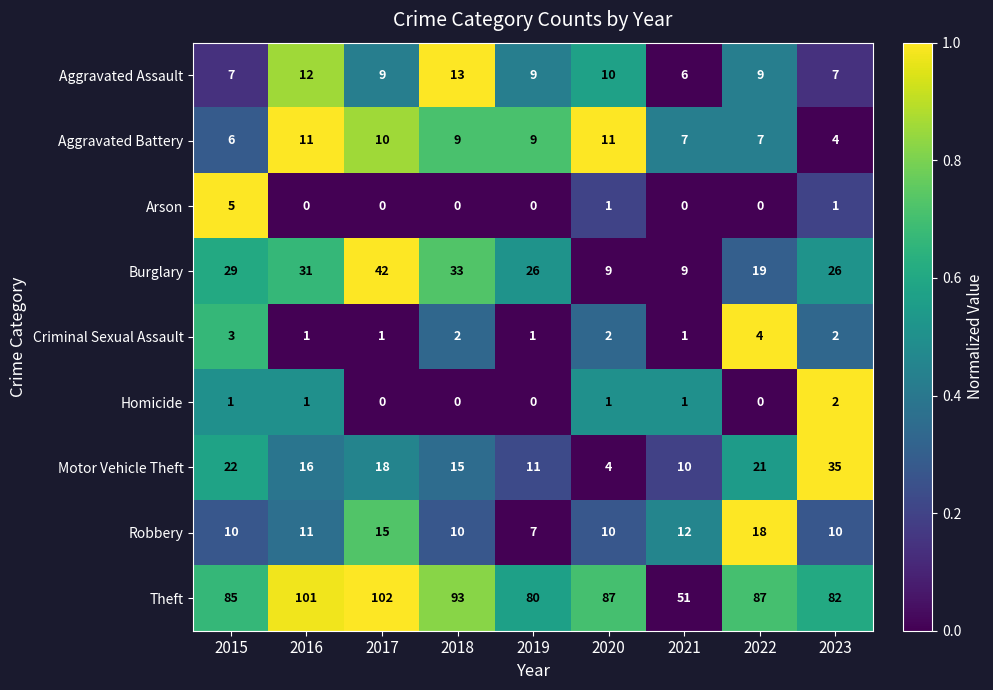

True or false: Motor Vehicle Theft has a value of 37 at 2022.

False